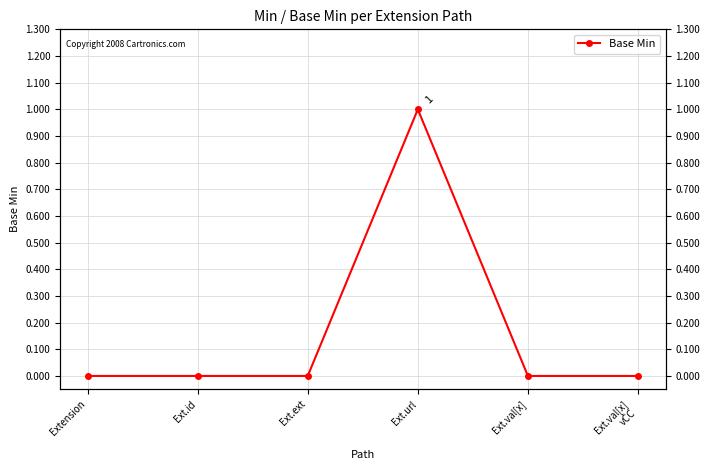

How many values are between 0 and 1?

6